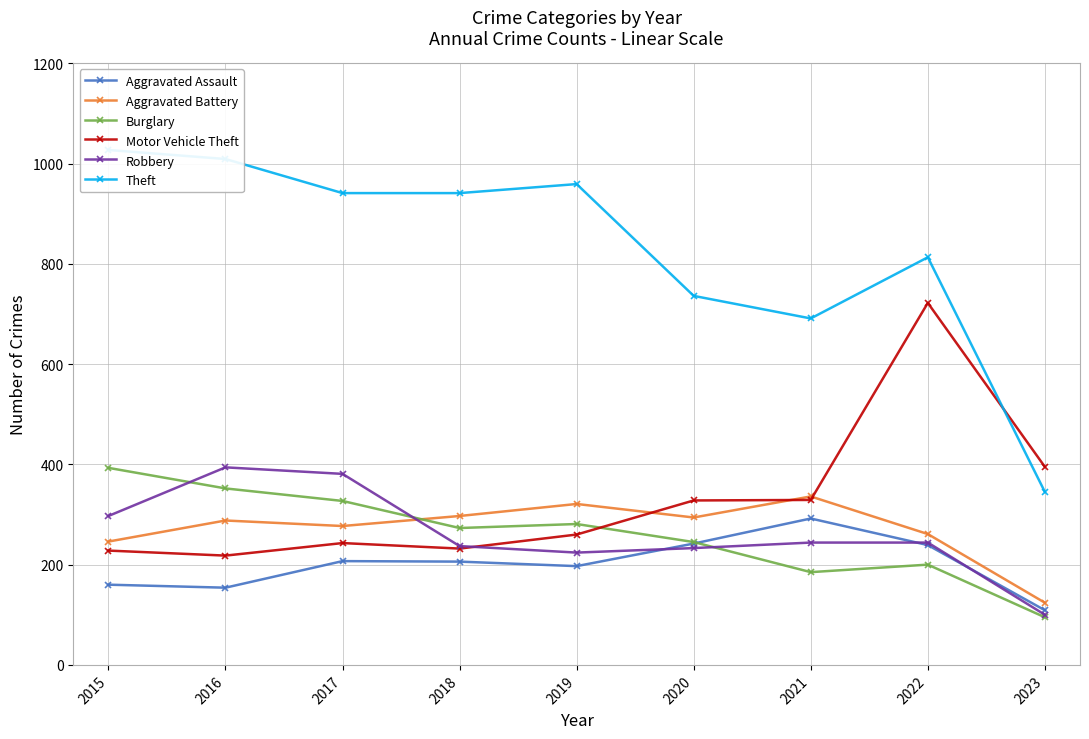

Rank the categories by Robbery value from lowest to highest.

2023, 2019, 2020, 2018, 2021, 2022, 2015, 2017, 2016